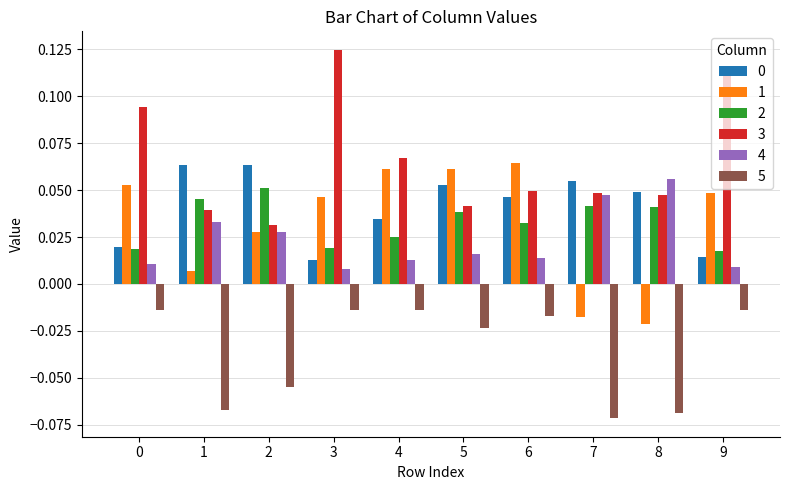

At how many categories does at least one series exceed 0?

10